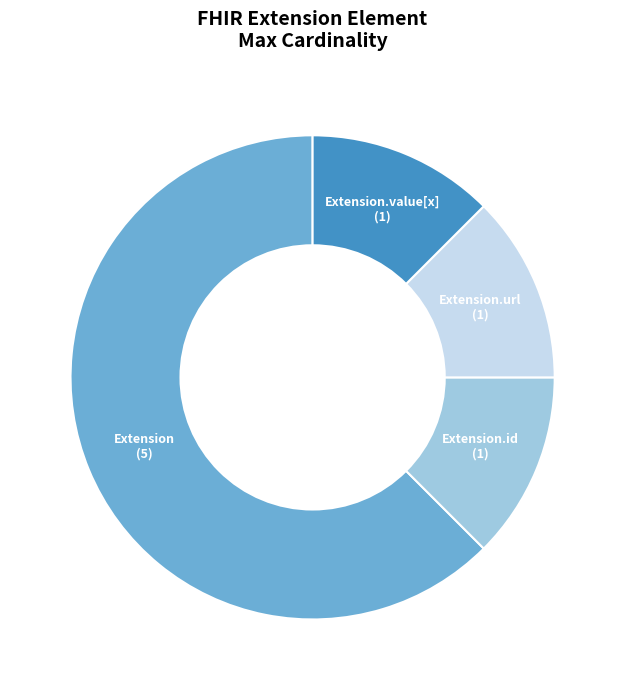

Which category has the biggest portion of the pie?

Extension